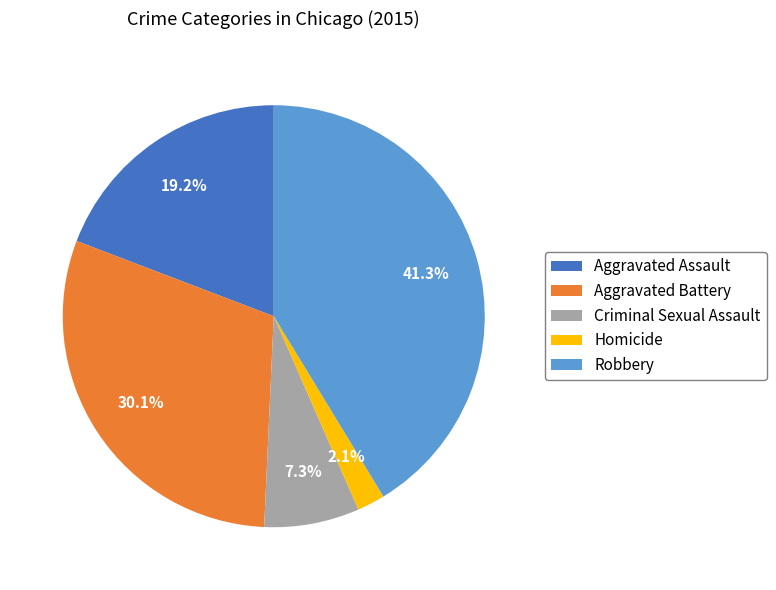

Between Aggravated Assault and Robbery, which is larger?

Robbery